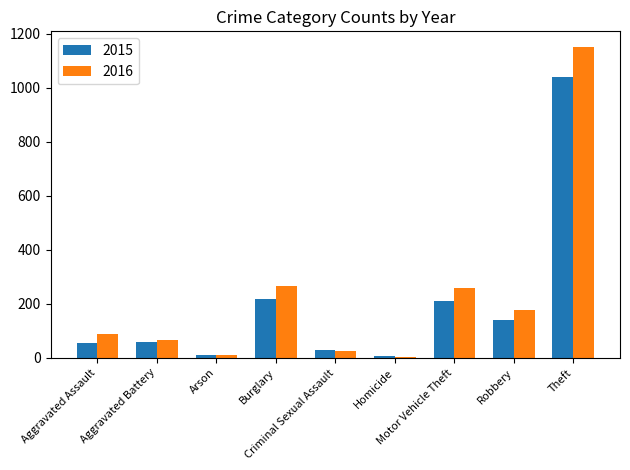

Rank the series by their average value, from lowest to highest.

2015, 2016